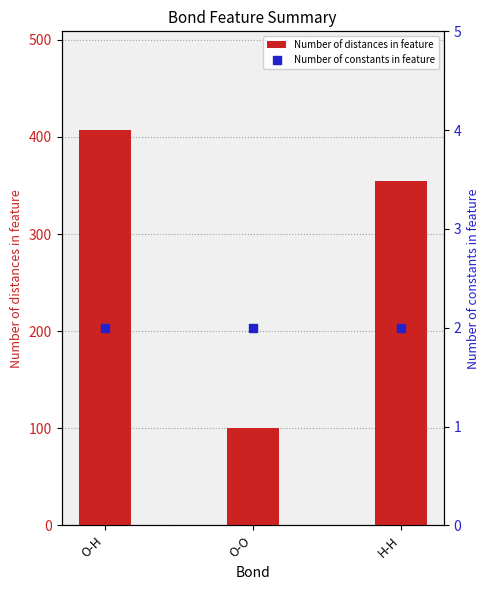

Which series contains the highest Y value?

Number of distances in feature